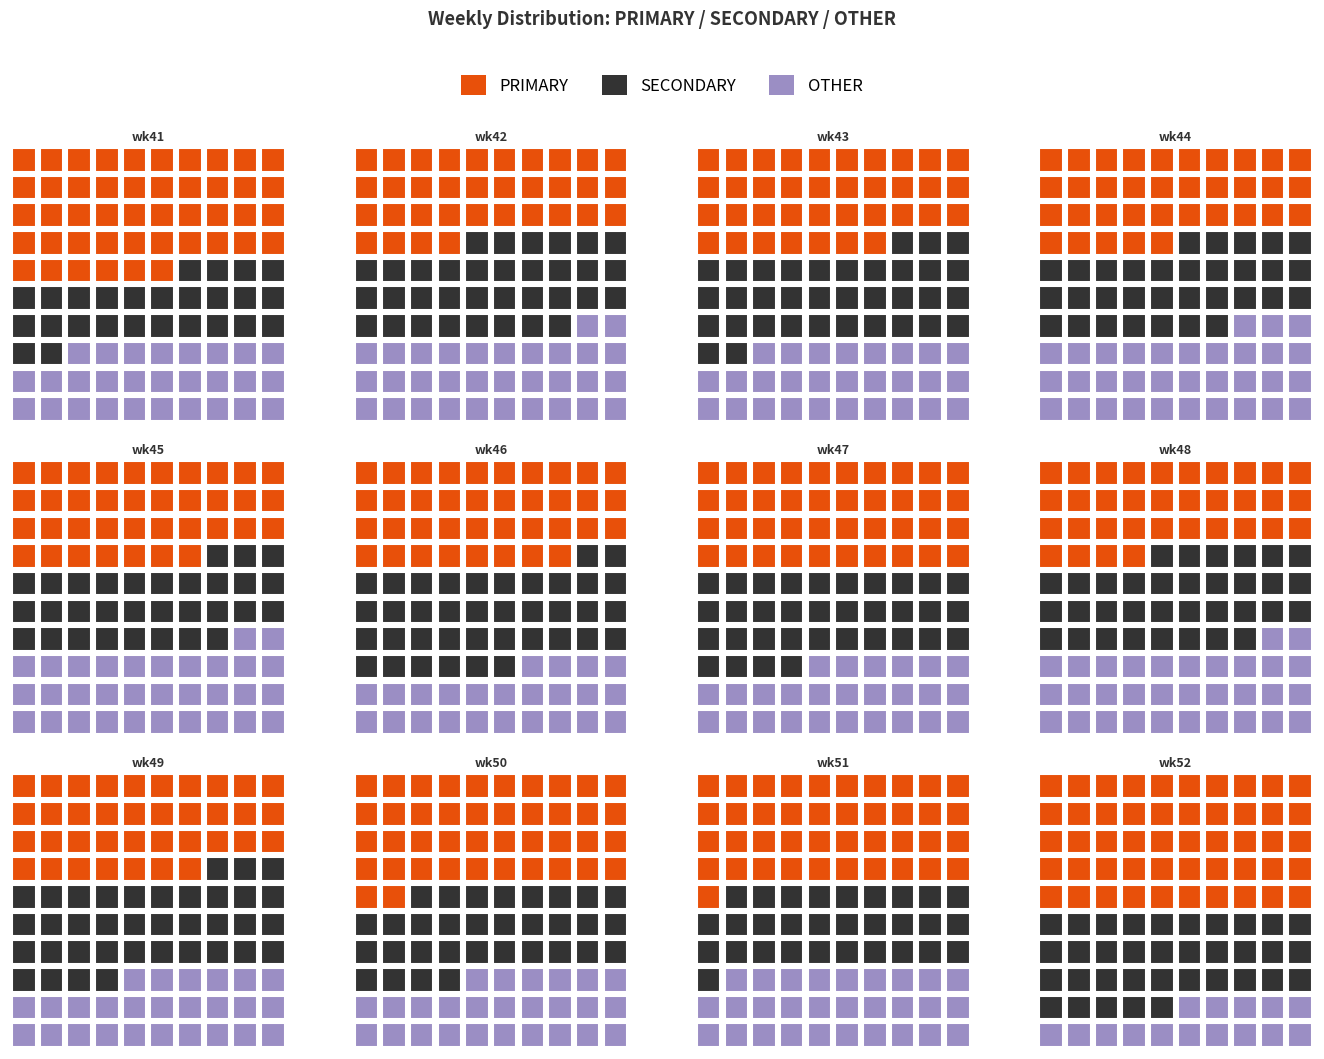

Reading left to right, what are all the values shown in this chart?

PRIMARY: wk41=46.1	wk42=33.5	wk43=37.4	wk44=35.3	wk45=36.9	wk46=38.1	wk47=40.4	wk48=33.7	wk49=37.3	wk50=42.0	wk51=41.2	wk52=50.0
SECONDARY: wk41=26.5	wk42=33.5	wk43=35.4	wk44=31.7	wk45=30.6	wk46=38.1	wk47=34.5	wk48=34.1	wk49=36.7	wk50=32.4	wk51=30.1	wk52=35.2
OTHER: wk41=27.4	wk42=32.9	wk43=27.2	wk44=33.0	wk45=32.5	wk46=23.7	wk47=25.1	wk48=32.2	wk49=26.0	wk50=25.6	wk51=28.6	wk52=14.8